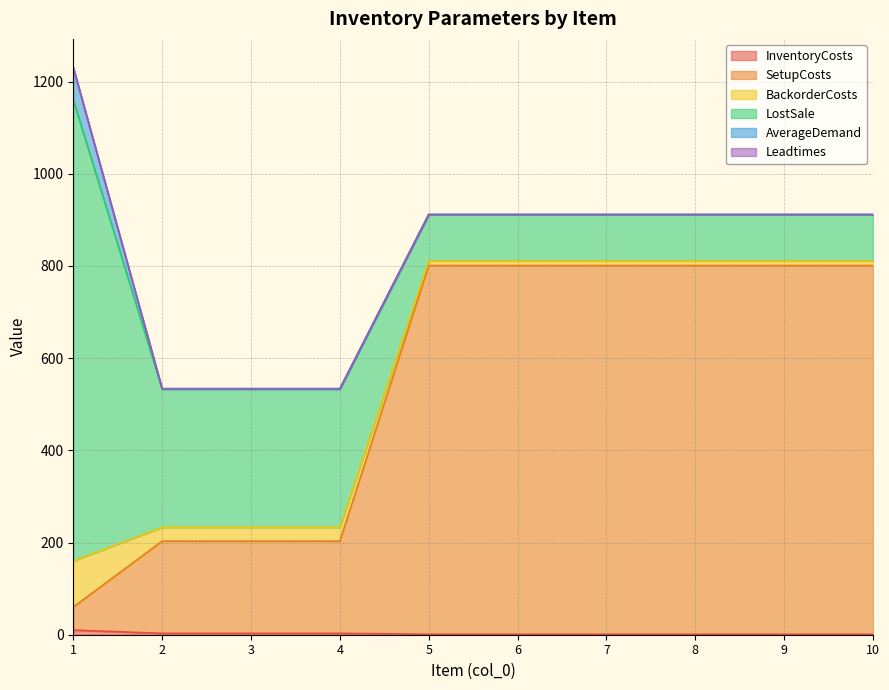

Does the chart have visible grid lines?

Yes